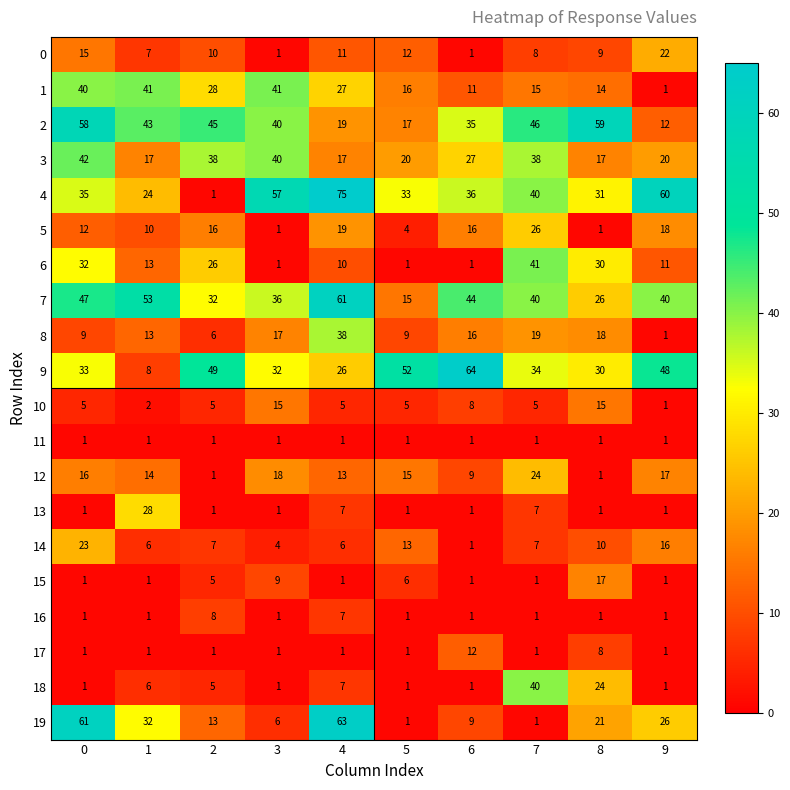

What is the total value across all series at 5?

224